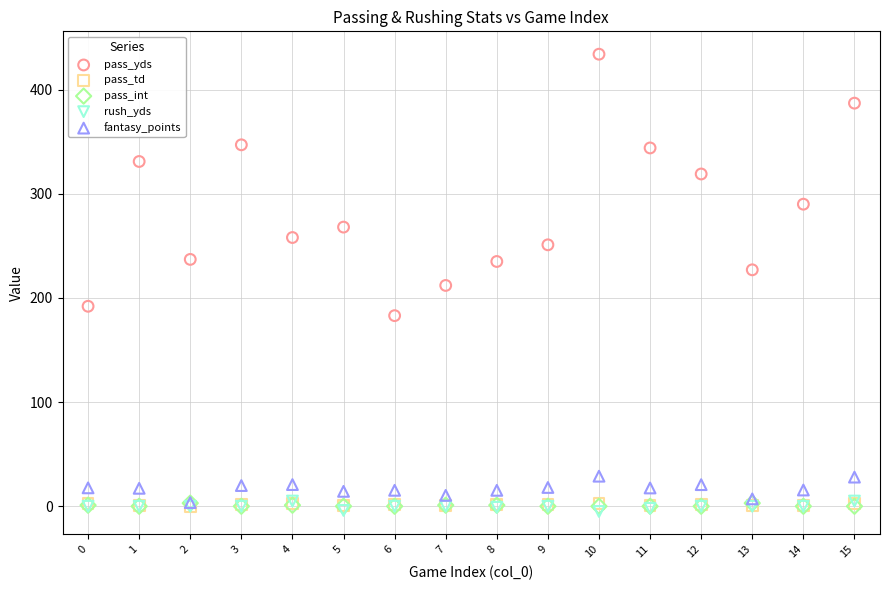

Which series contains the highest Y value?

pass_yds